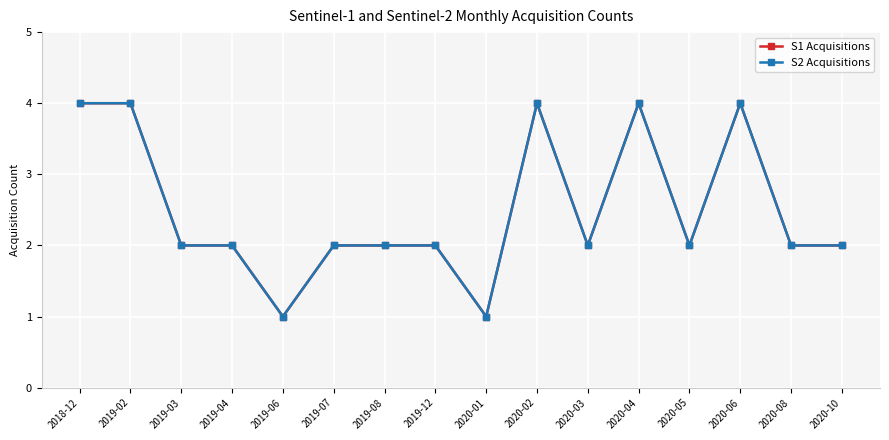

Which series has the widest spread of values?

S1 Acquisitions